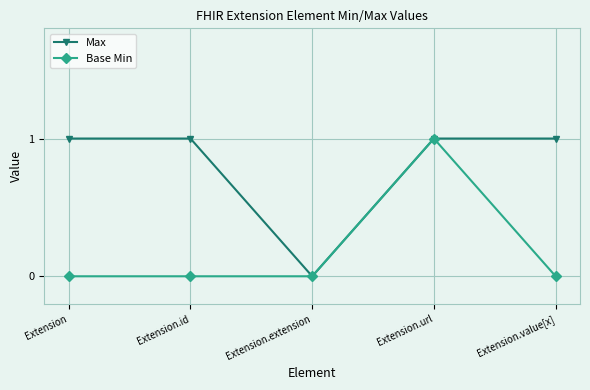

How many series are shown in this chart?

2